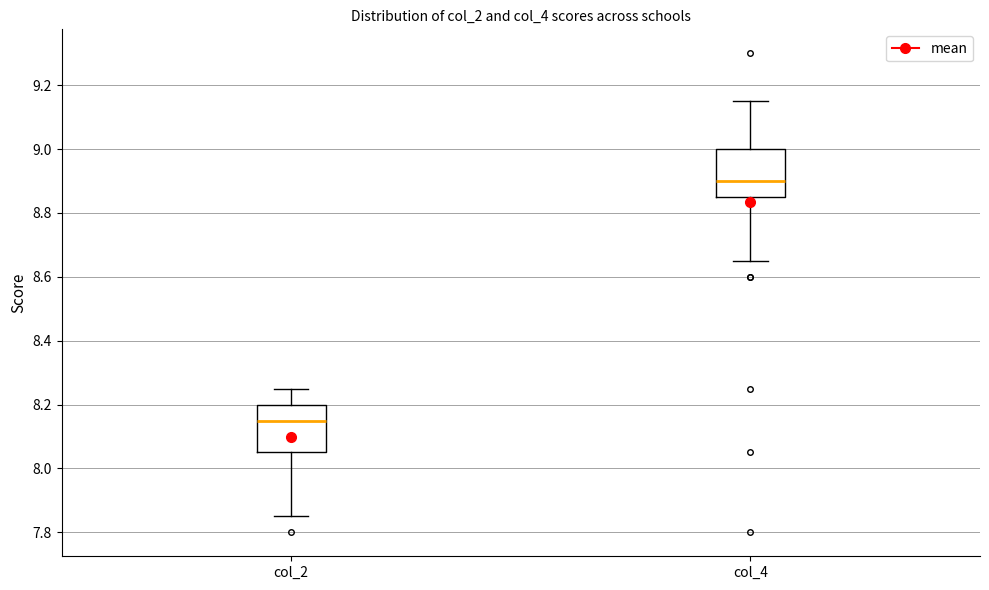

Which box has the lowest median line?

col_2